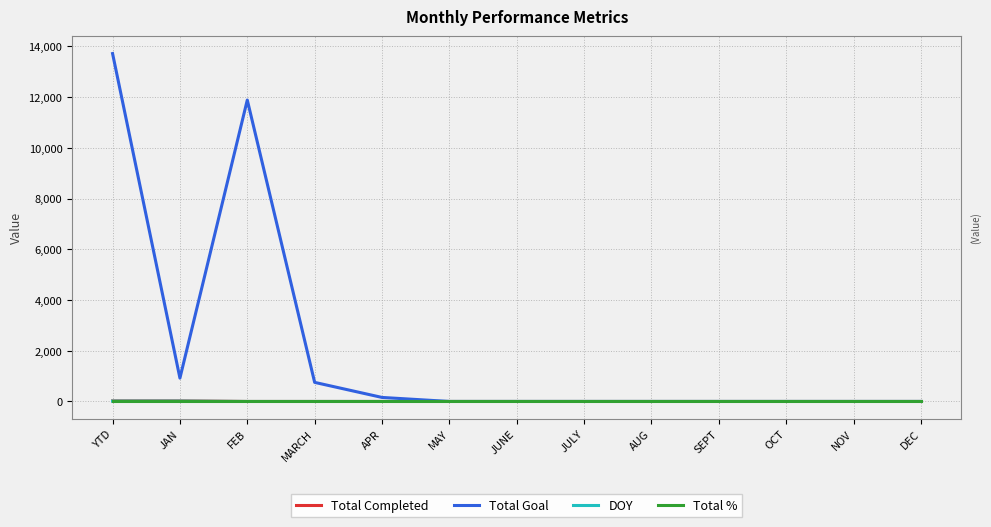

Is it true that Total % equals 1 at JAN?

True